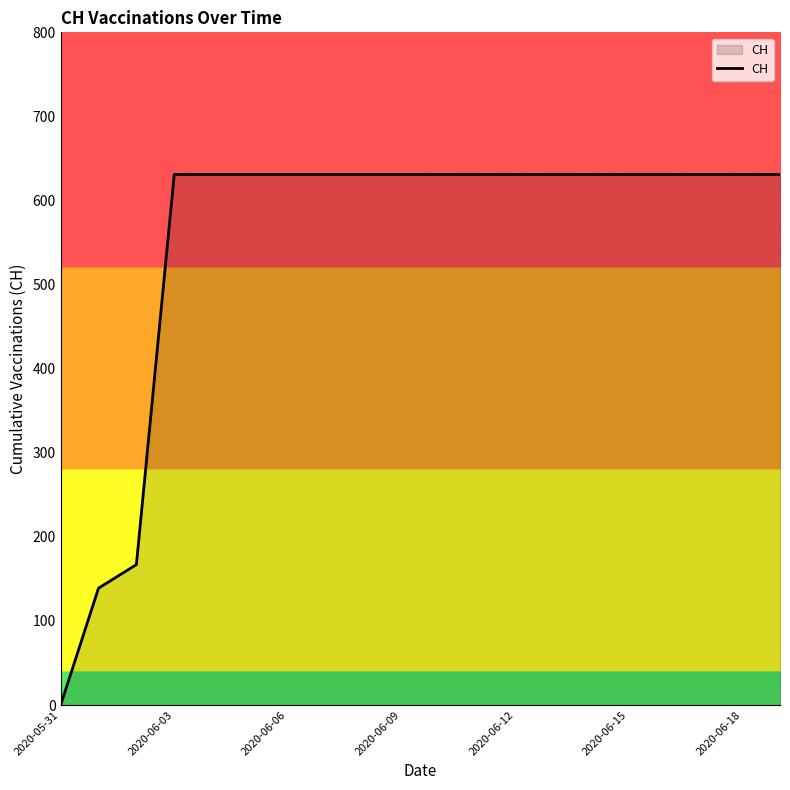

What is the greatest value displayed?

631